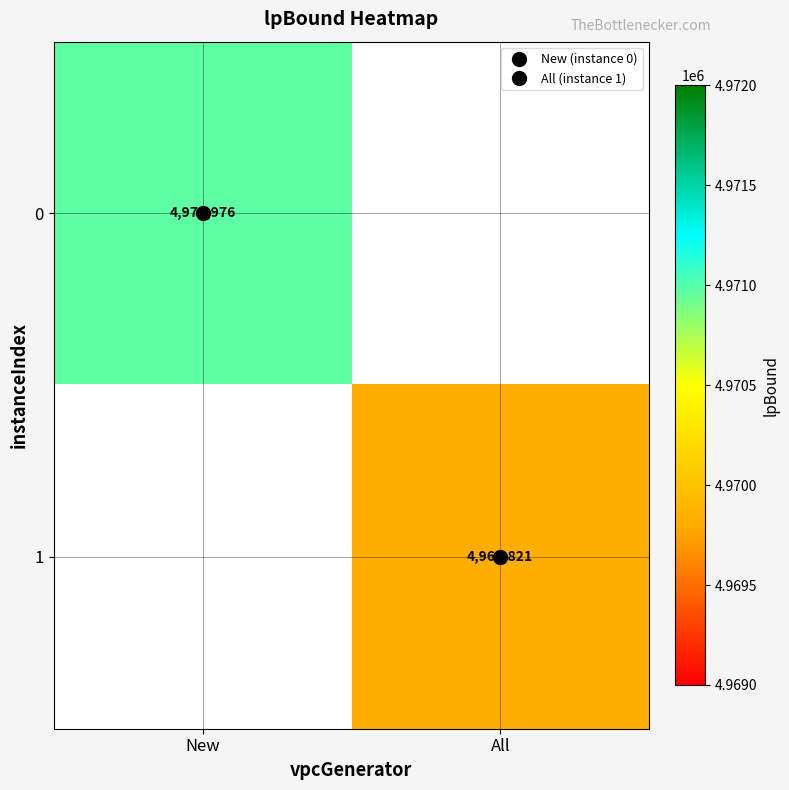

How many values in 1 are above zero?

1